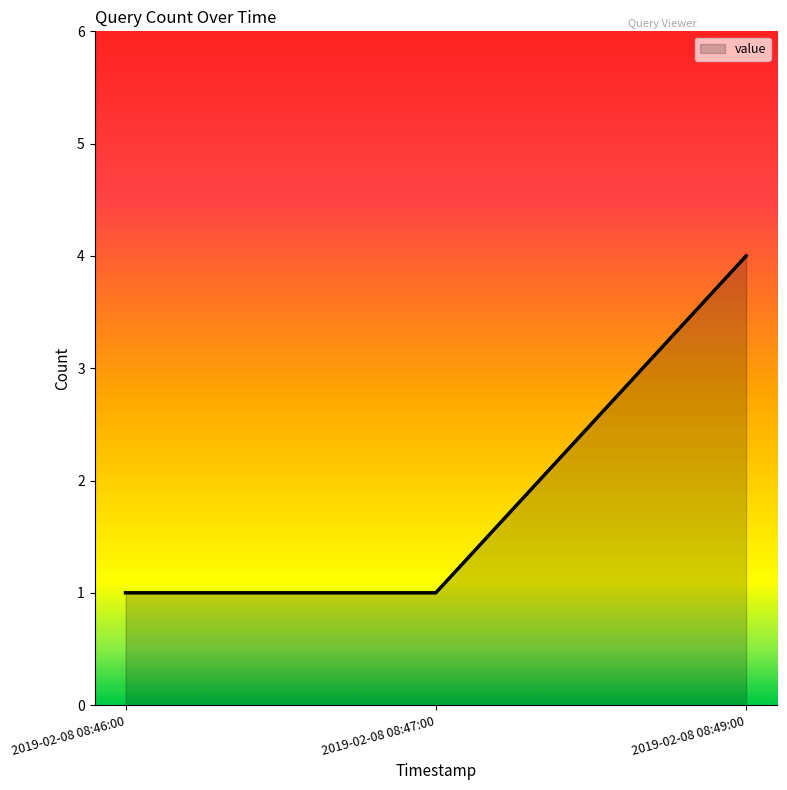

Reading left to right, list all the values displayed in this chart.

1	1	4